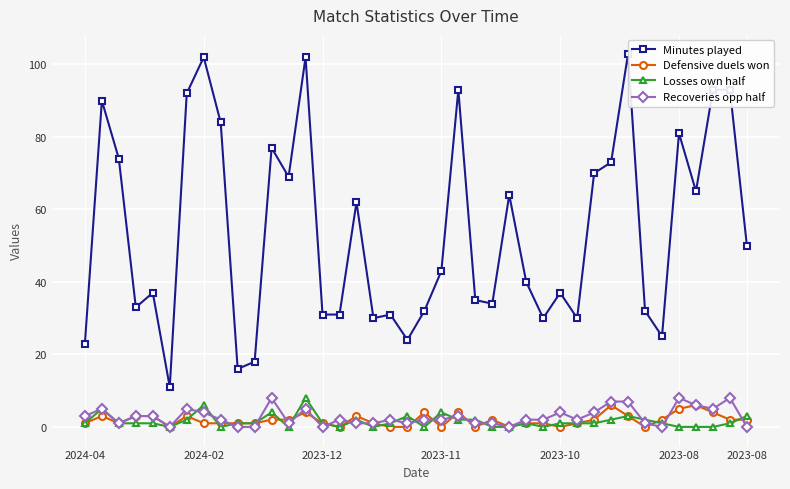

True or false: Defensive duels won and Minutes played cross at least once.

False